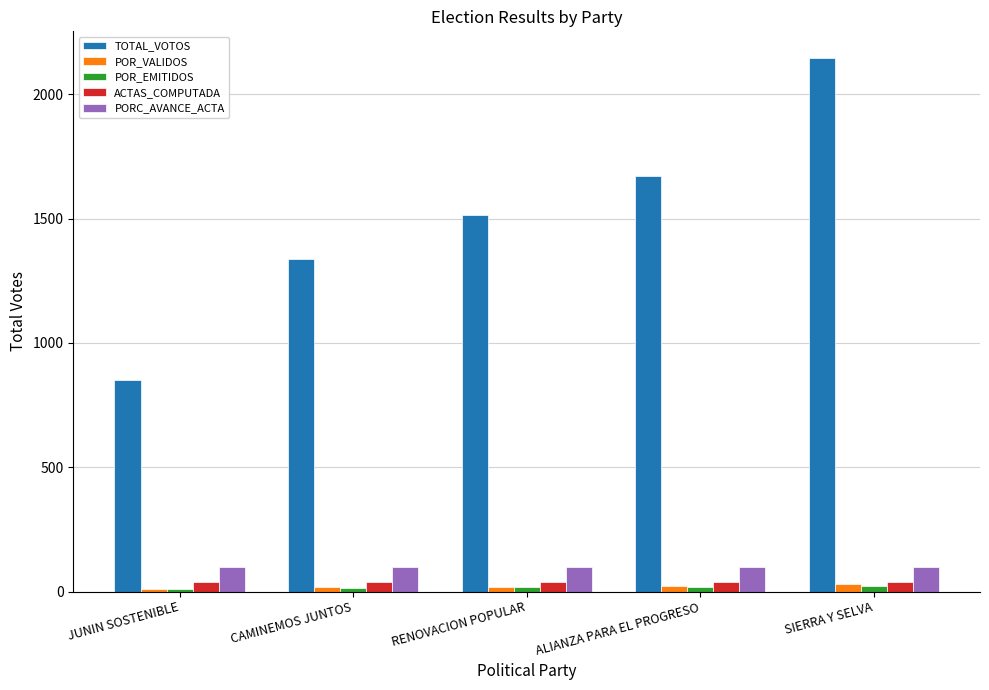

What is the minimum value for TOTAL_VOTOS?

849.0